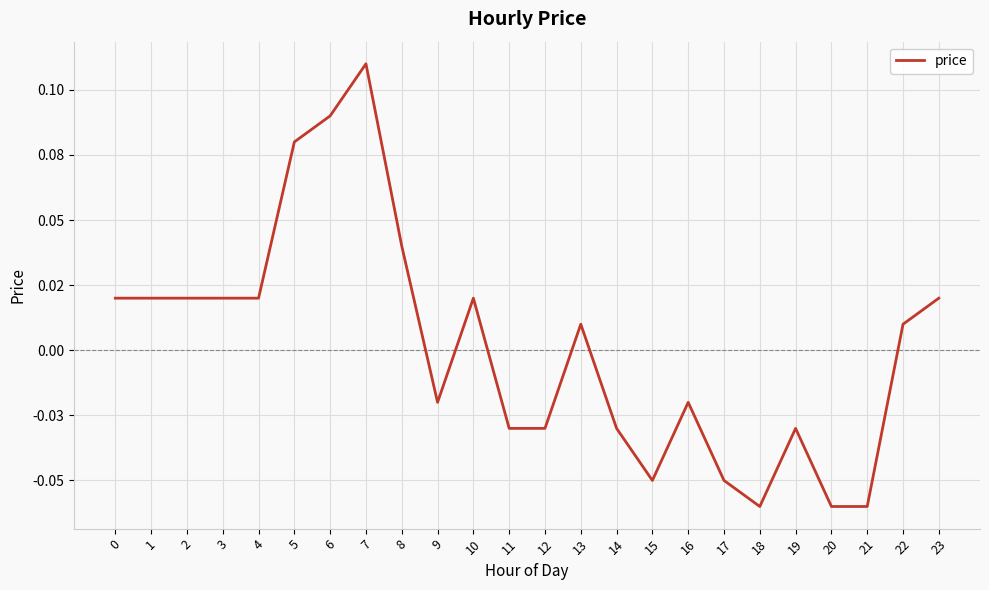

True or false: there are more than 1 points higher than both neighbors.

True